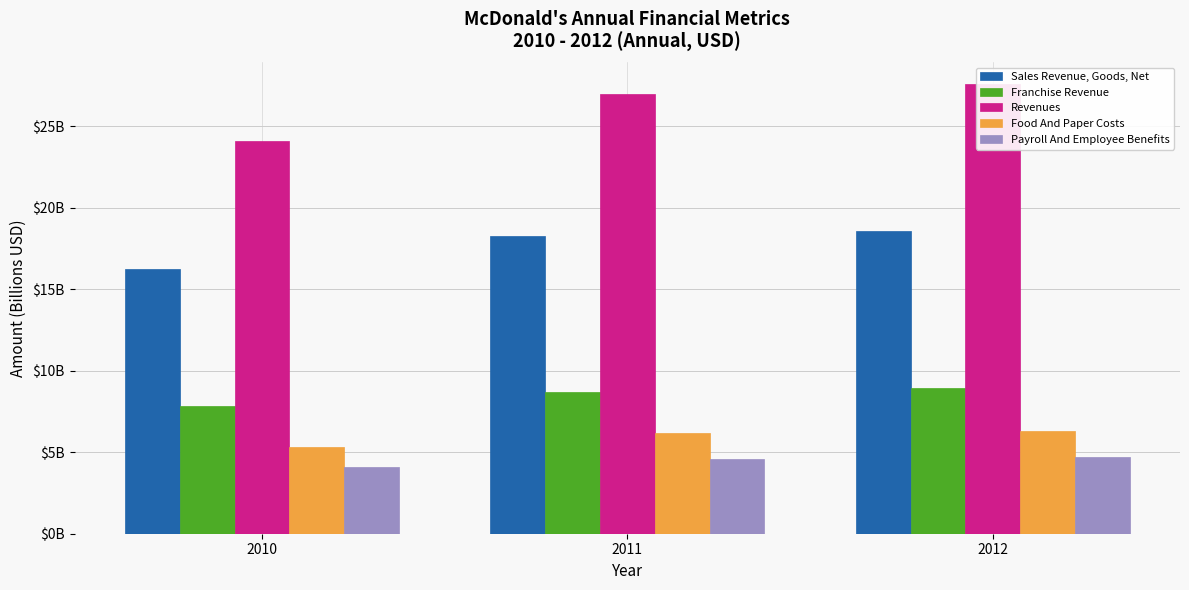

Reading right to left, list all the values displayed in this chart.

Sales Revenue, Goods, Net: 18.6	18.3	16.2
Franchise Revenue: 9.0	8.7	7.8
Revenues: 27.6	27.0	24.1
Food And Paper Costs: 6.3	6.2	5.3
Payroll And Employee Benefits: 4.7	4.6	4.1